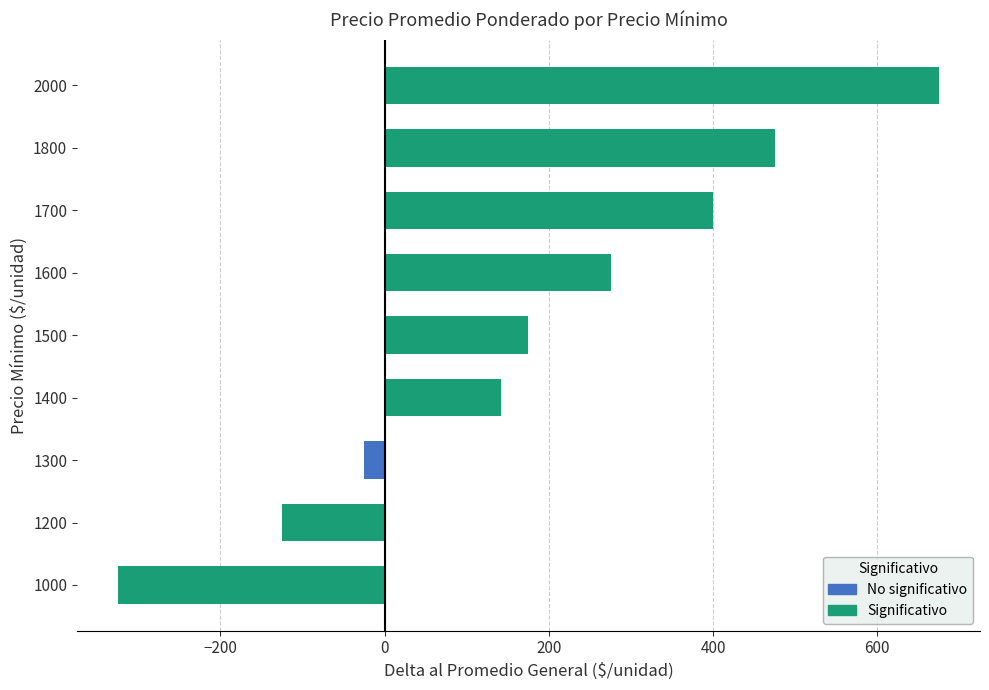

At which category does the chart reach its peak across all series?

2000